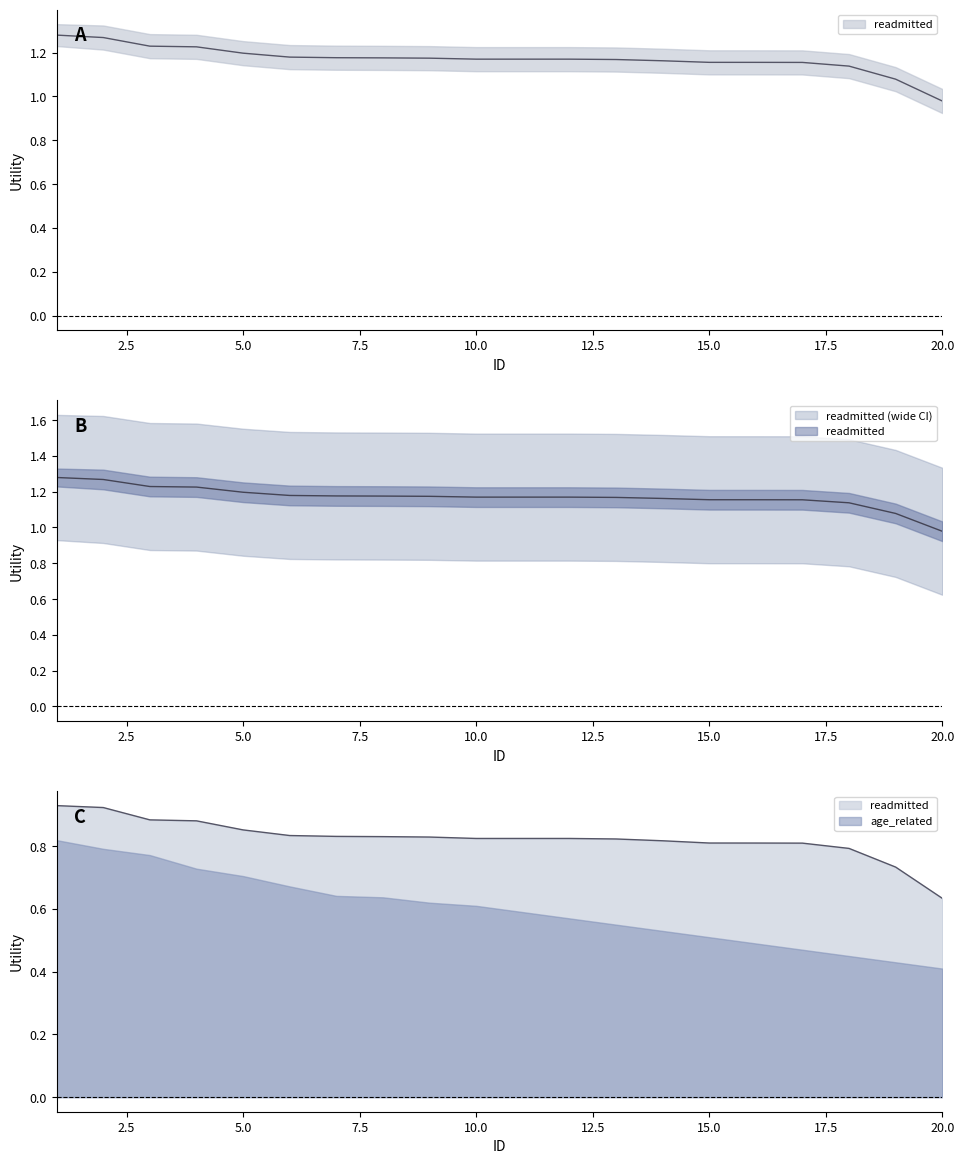

Is it true that lower_band equals 1.6 at 14?

False